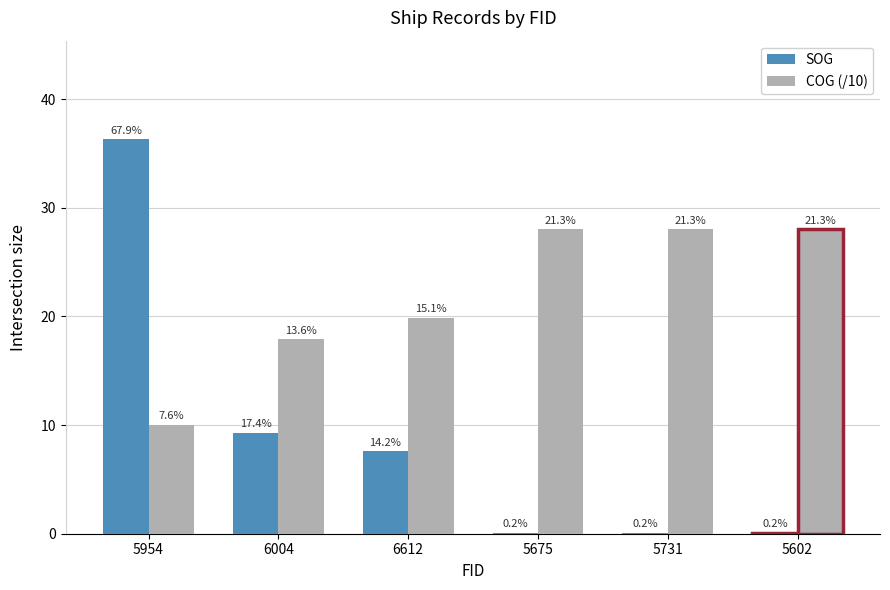

Rank the series at 6612 from lowest to highest value.

SOG, COG (/10)